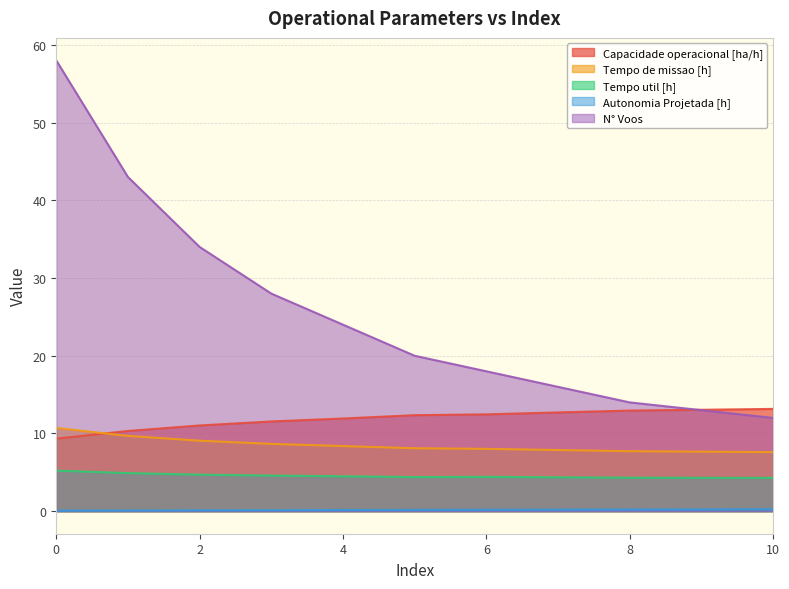

Reading left to right, extract all data points from this chart.

Capacidade operacional [ha/h]: 0=9.3	1=10.3	2=11.0	3=11.5	4=11.9	5=12.4	6=12.5	7=12.7	8=12.9	9=13.0	10=13.2
Tempo de missao [h]: 0=10.7	1=9.7	2=9.1	3=8.7	4=8.4	5=8.1	6=8.0	7=7.9	8=7.7	9=7.7	10=7.6
Tempo util [h]: 0=5.2	1=4.9	2=4.7	3=4.6	4=4.5	5=4.4	6=4.4	7=4.4	8=4.3	9=4.3	10=4.3
Autonomia Projetada [h]: 0=0.1	1=0.1	2=0.1	3=0.1	4=0.1	5=0.2	6=0.2	7=0.2	8=0.2	9=0.2	10=0.2
N° Voos: 0=58.0	1=43.0	2=34.0	3=28.0	4=24.0	5=20.0	6=18.0	7=16.0	8=14.0	9=13.0	10=12.0